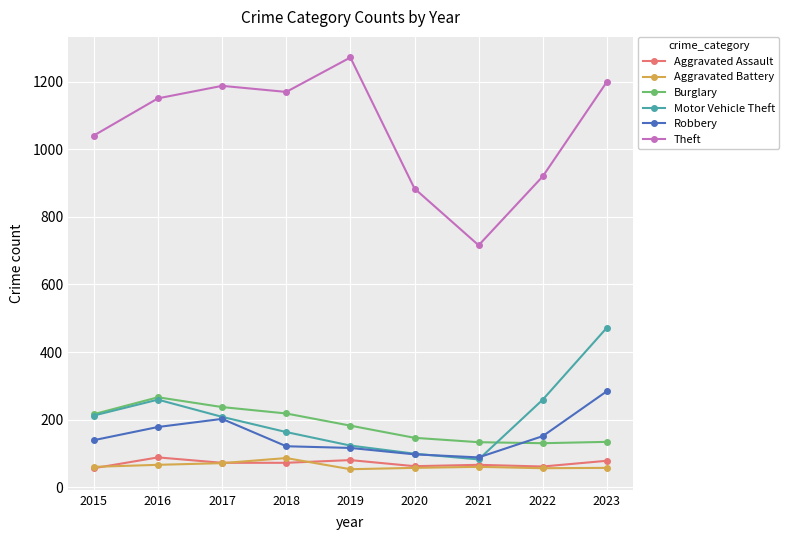

At which category does Motor Vehicle Theft reach its first local peak?

2016